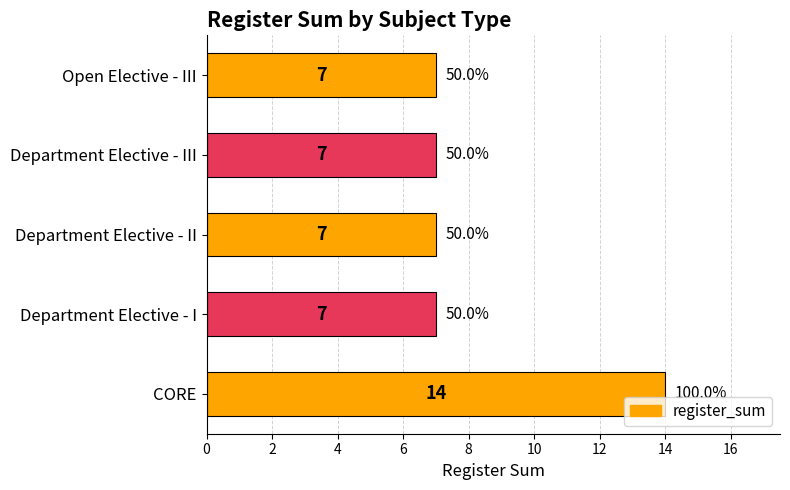

What is the ratio of the value at Department Elective - I to the value at Open Elective - III?

1.0